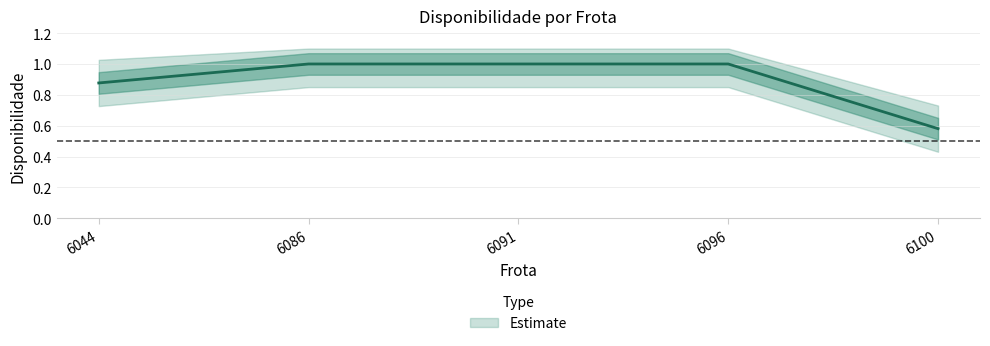

Read the value at 6100.

0.6